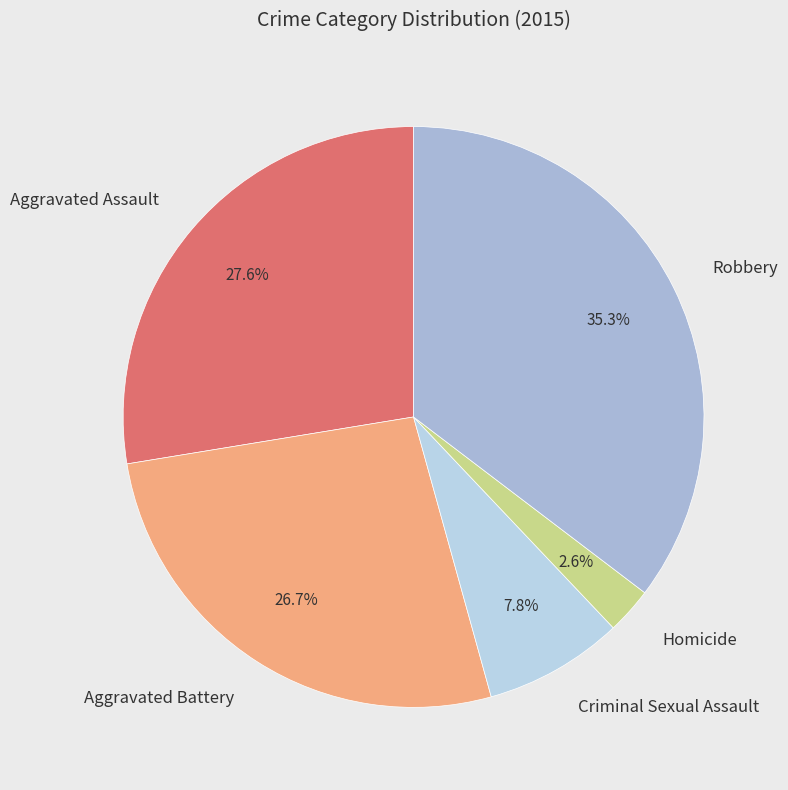

Which category has the biggest portion of the pie?

Robbery